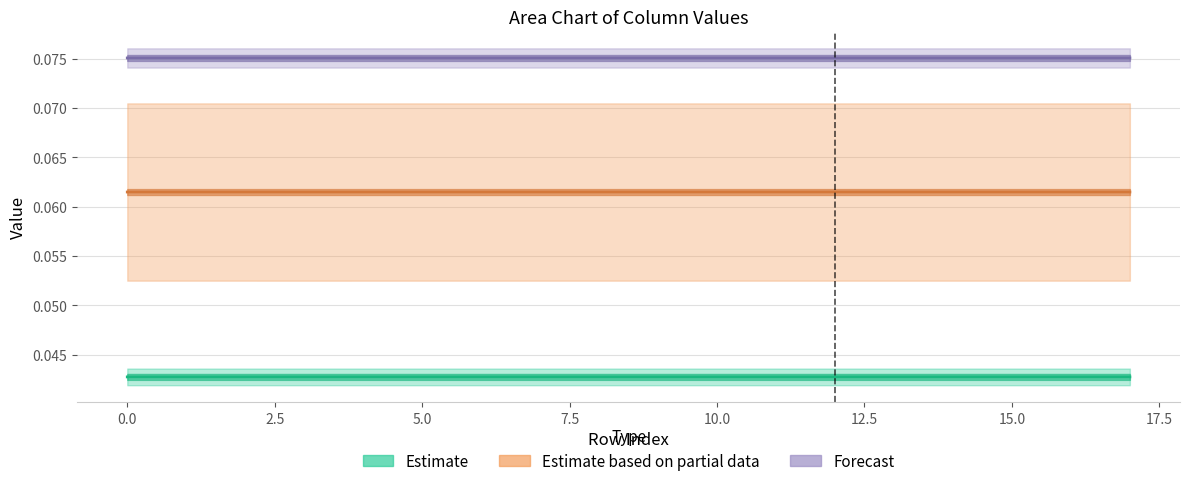

Which series has the widest spread of values?

Estimate based on partial data